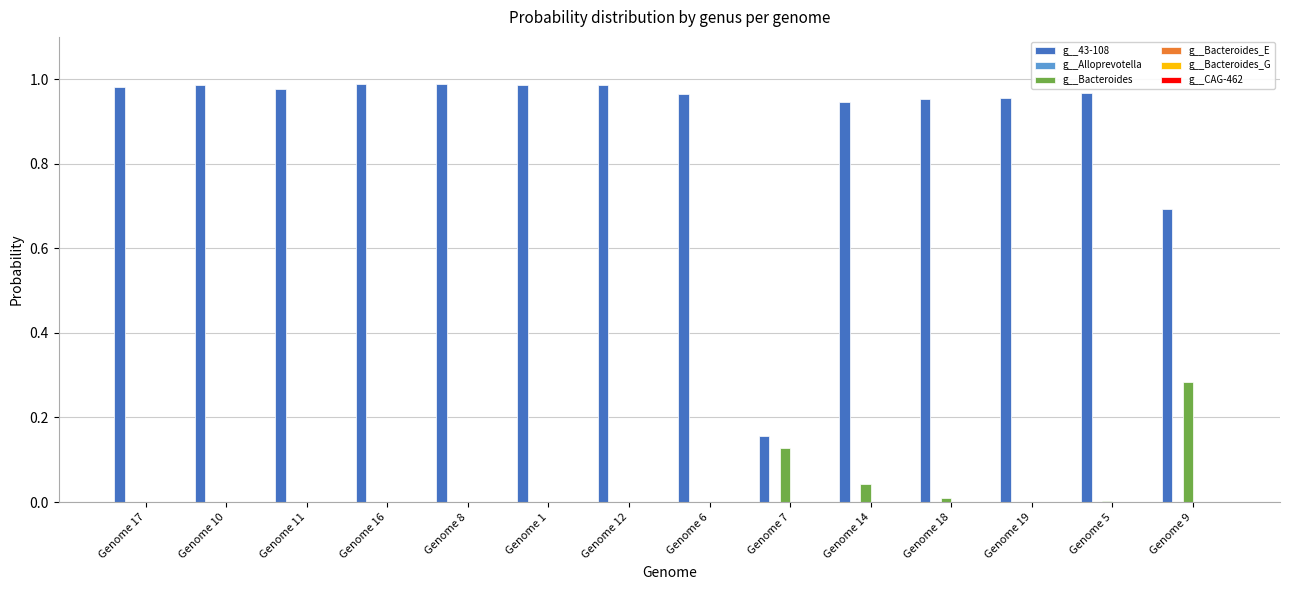

Is it true that g__Bacteroides equals 0.0 at Genome 5?

True